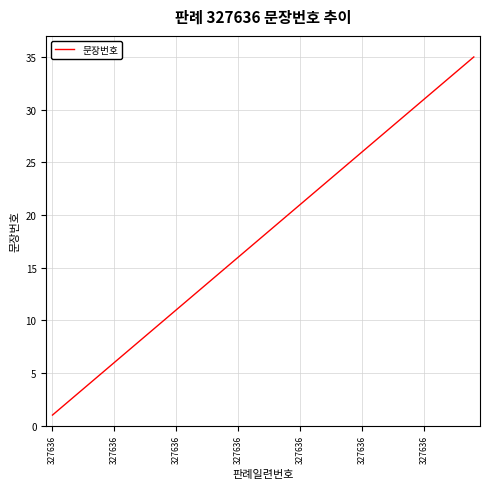

What is the maximum value shown in the chart?

35